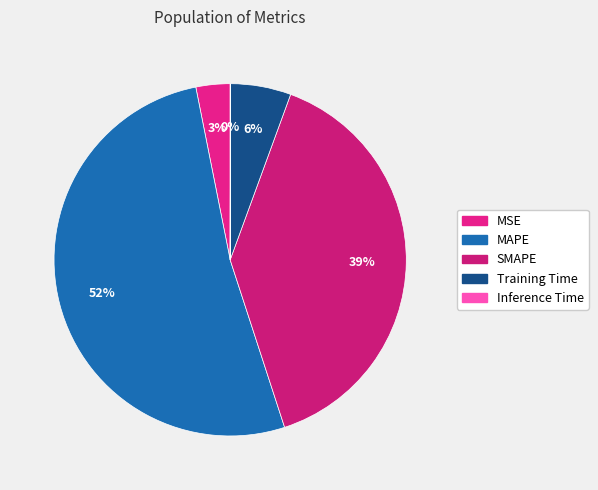

How many segments does this pie chart have?

5